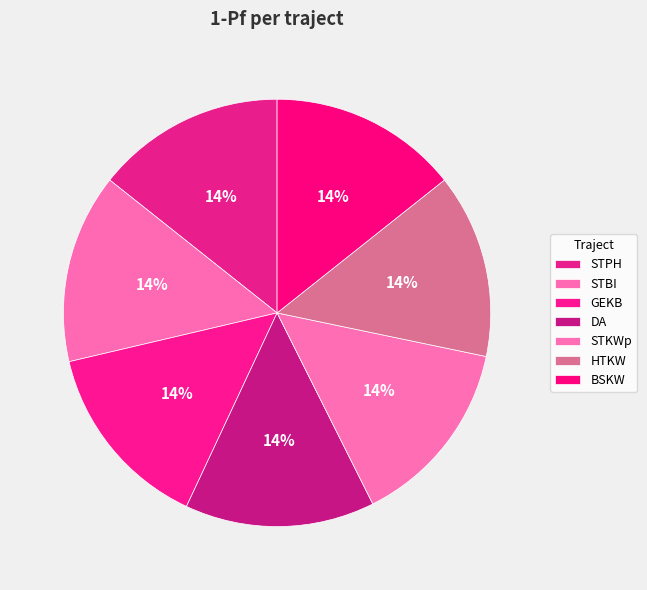

Rank the categories by value from lowest to highest.

HTKW, BSKW, STPH, STKWp, STBI, GEKB, DA